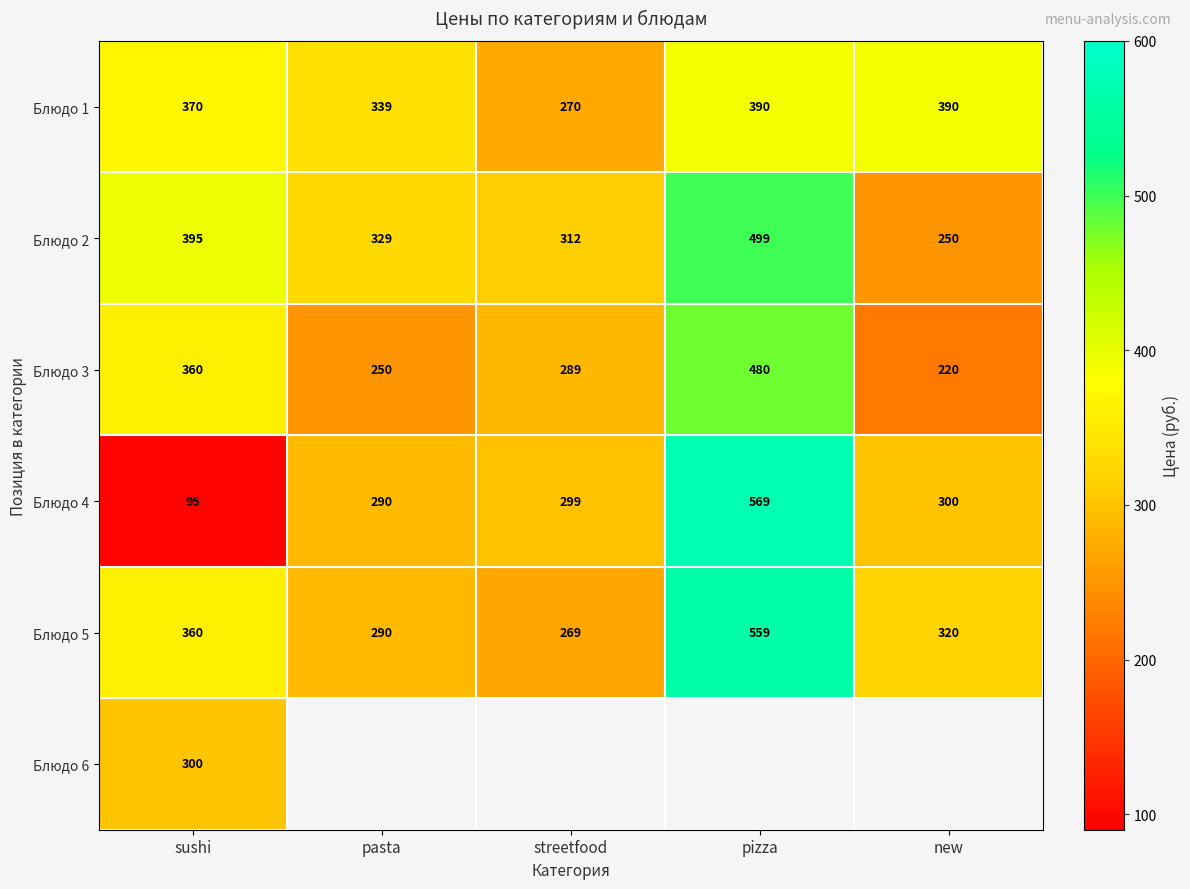

Count the number of categories in the chart.

5